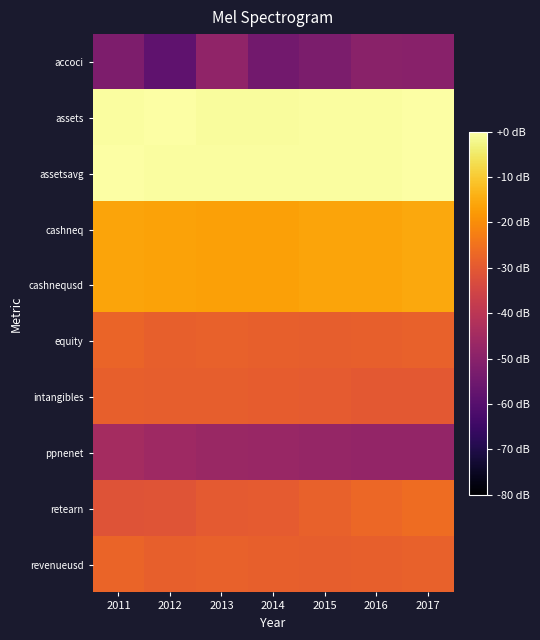

List the series in order of their peak value, highest first.

assets, assetsavg, cashneq, cashnequsd, retearn, equity, revenueusd, intangibles, ppnenet, accoci